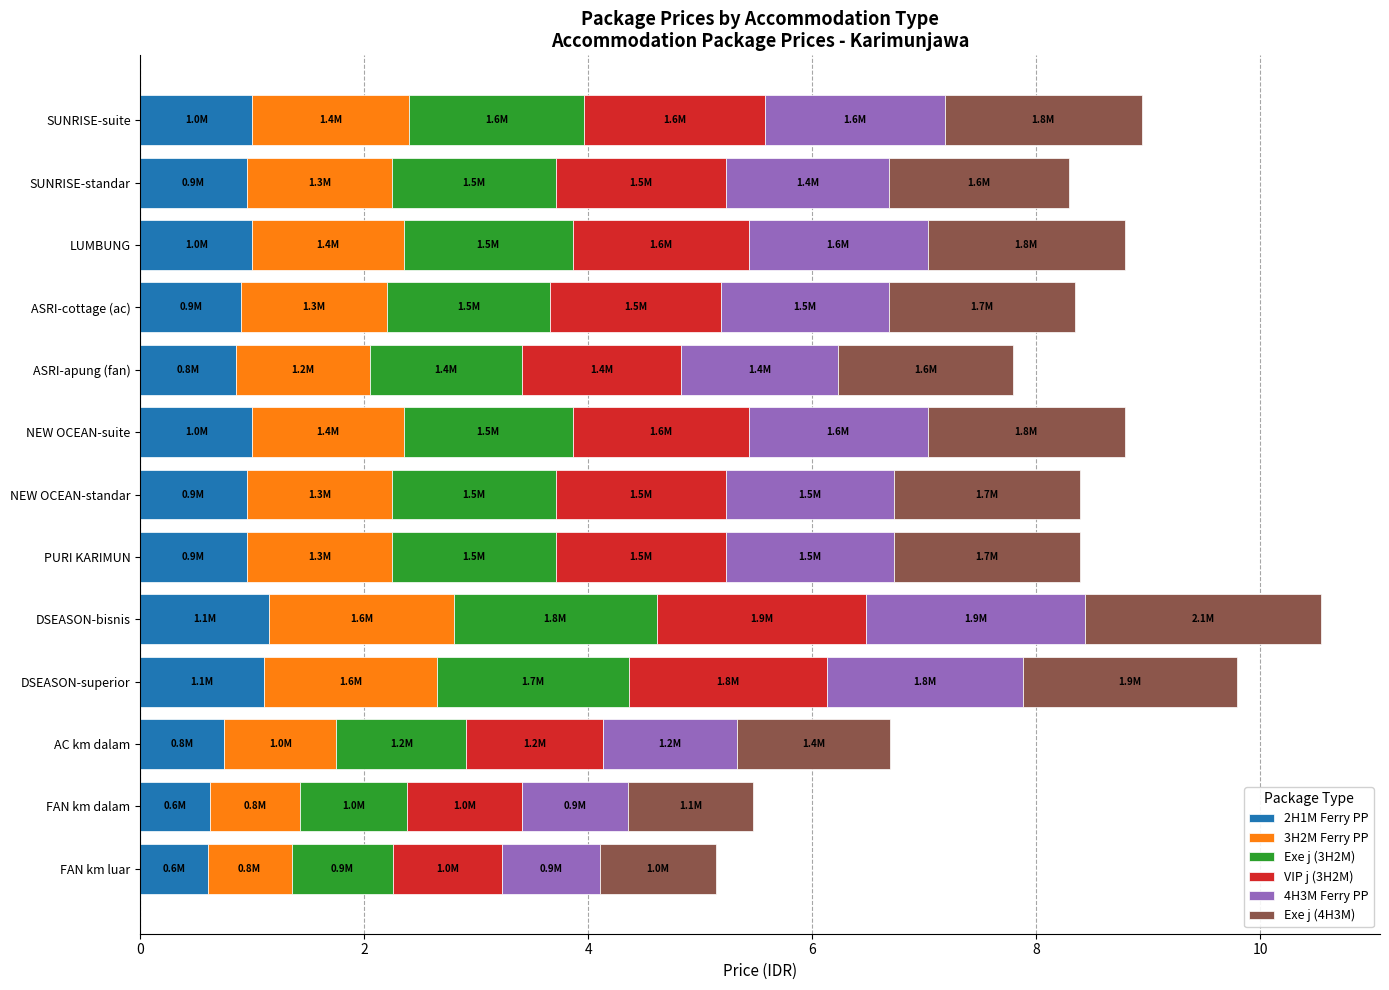

What is the difference between the second highest and minimum values in the 2H1M Ferry PP series?

0.5